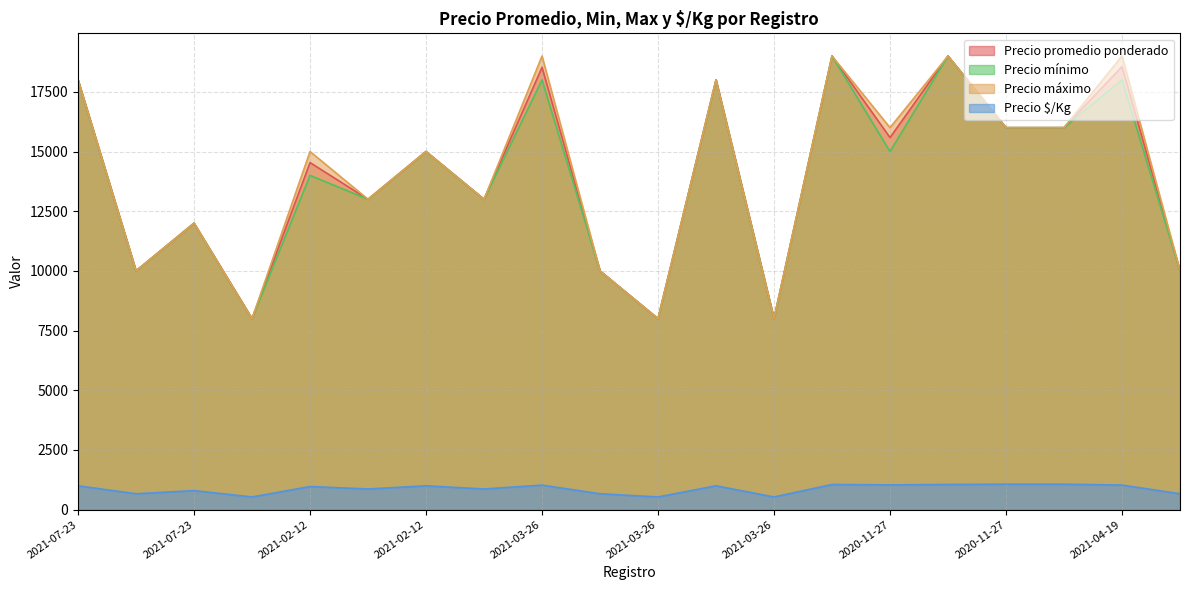

Where is the first local maximum for Precio mínimo?

2021-07-23